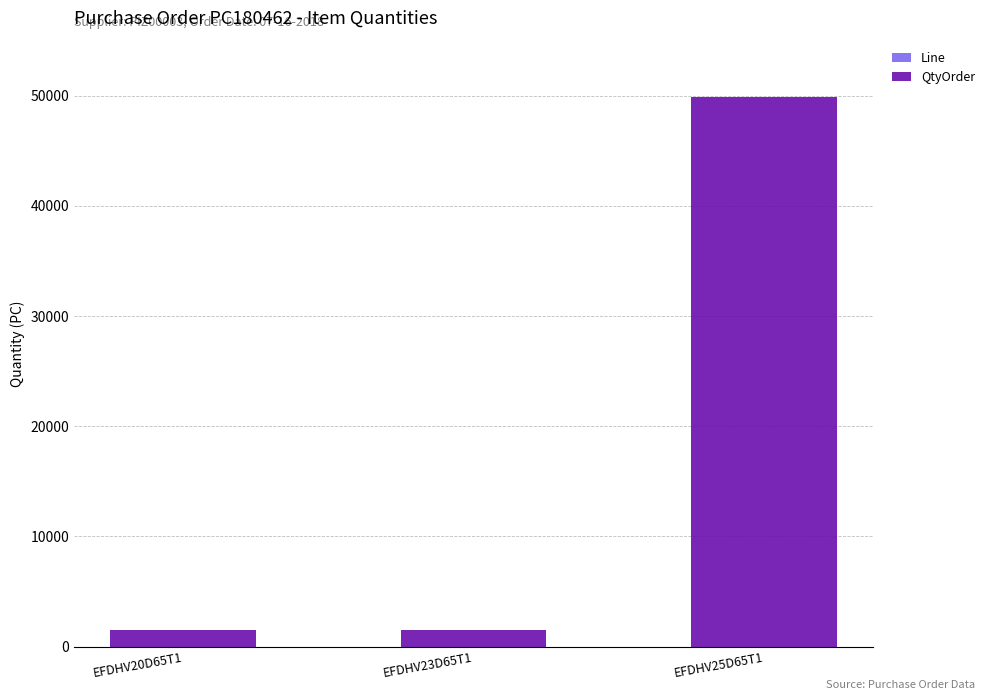

At which category is the sum across all series the highest?

EFDHV25D65T1